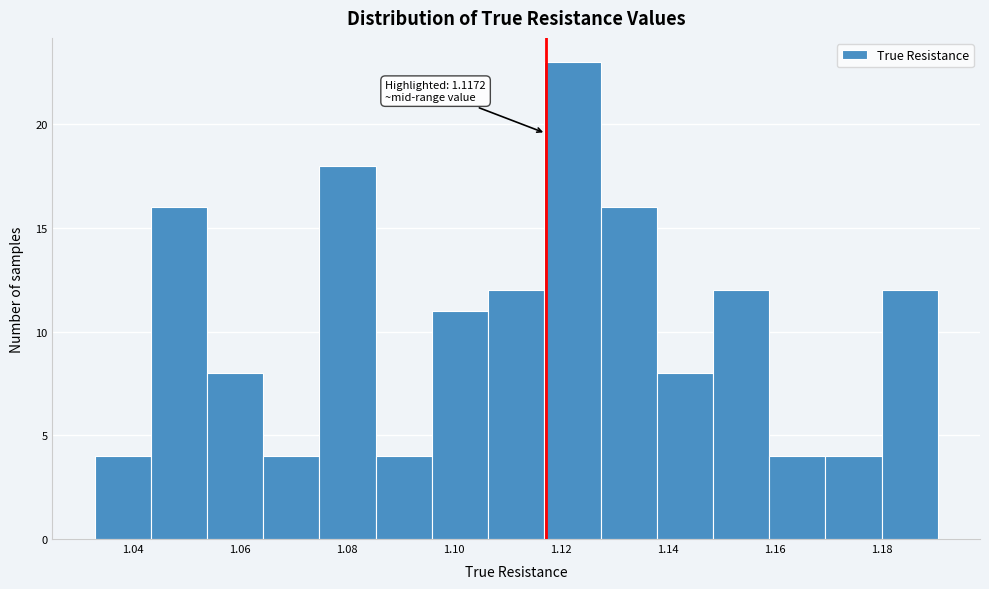

Which range on the x-axis has the tallest bar?

1.116 to 1.128